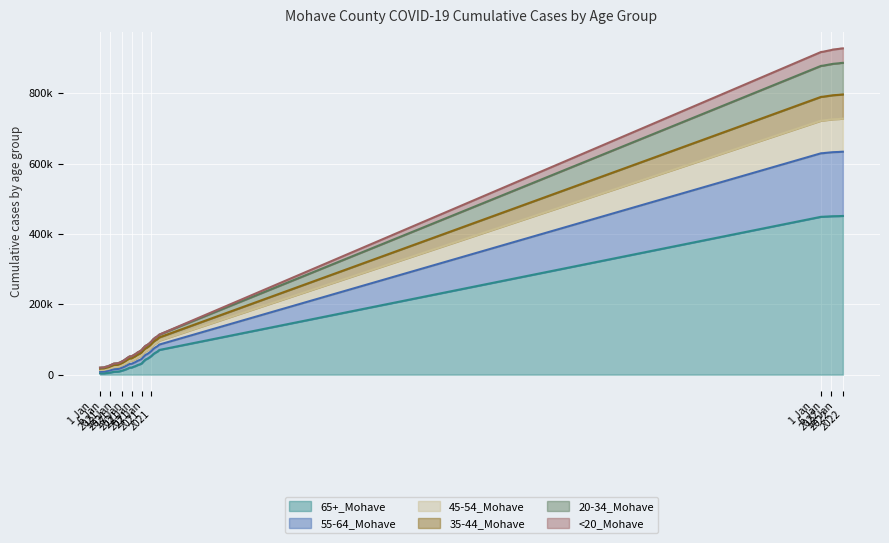

Is it true that 35-44_Mohave equals 5331 at 1/11/2021?

False